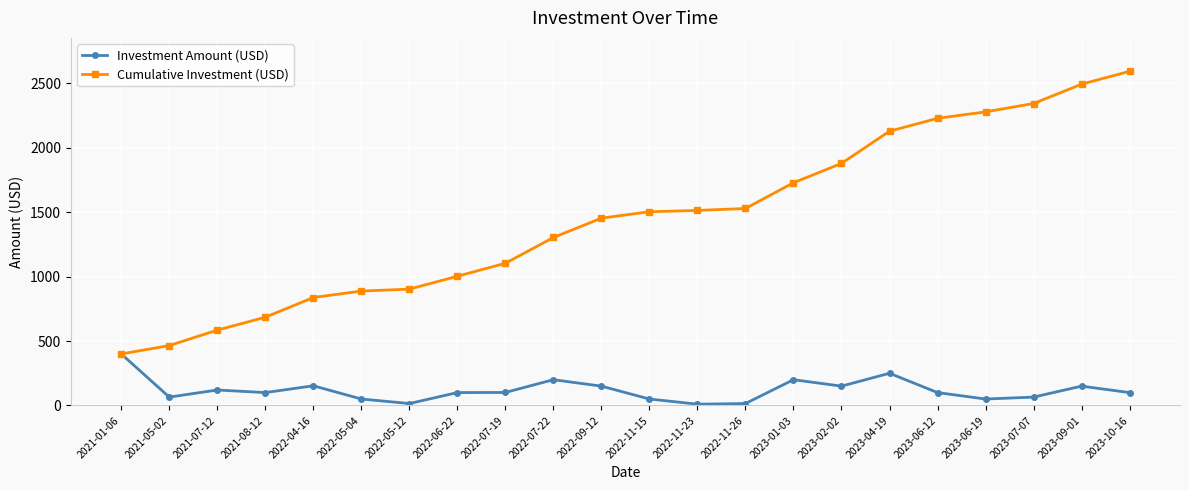

At which label does Cumulative Investment (USD) reach its minimum?

2021-01-06